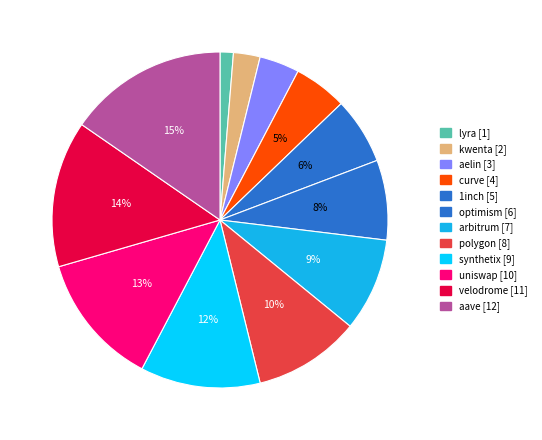

What is the ratio of the value at optimism to the value at aelin?

2.0